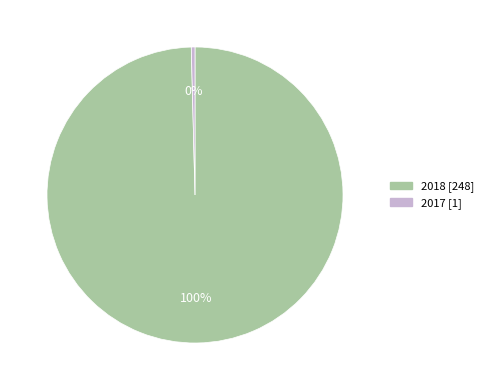

The 2017 slice represents 0% of the pie. True or false?

True